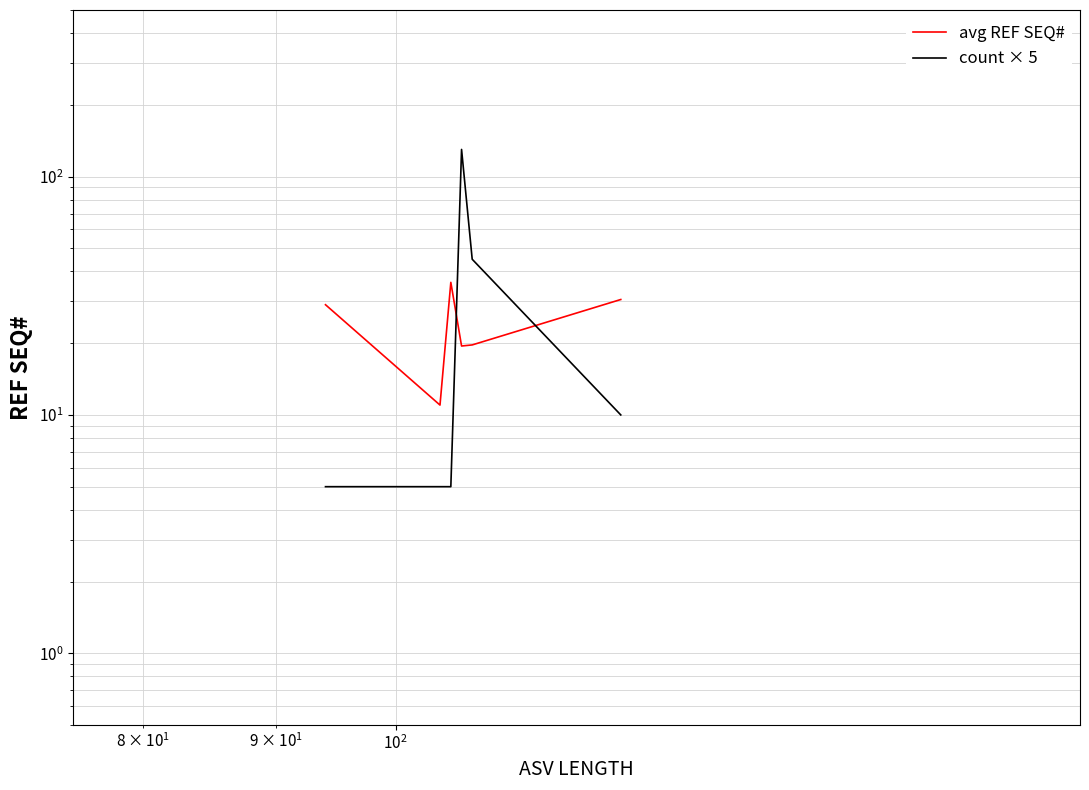

At which label does avg REF SEQ# first exceed 29?

$\mathdefault{10^{2}}$